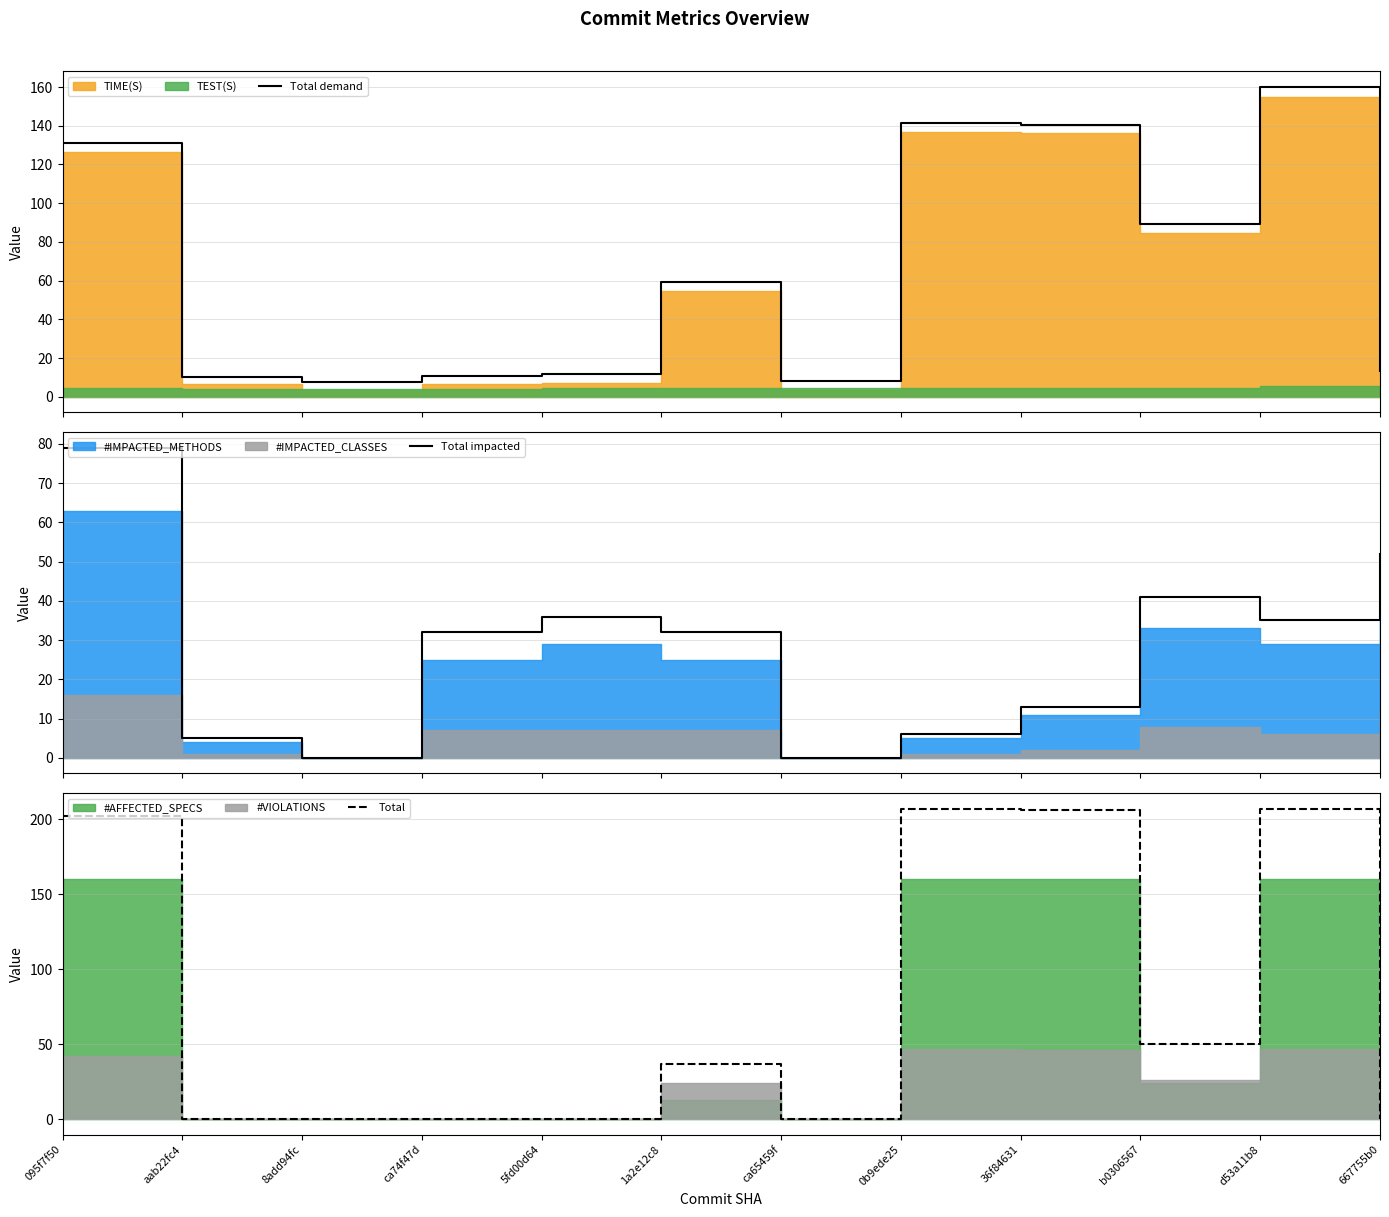

Does the chart have visible grid lines?

Yes